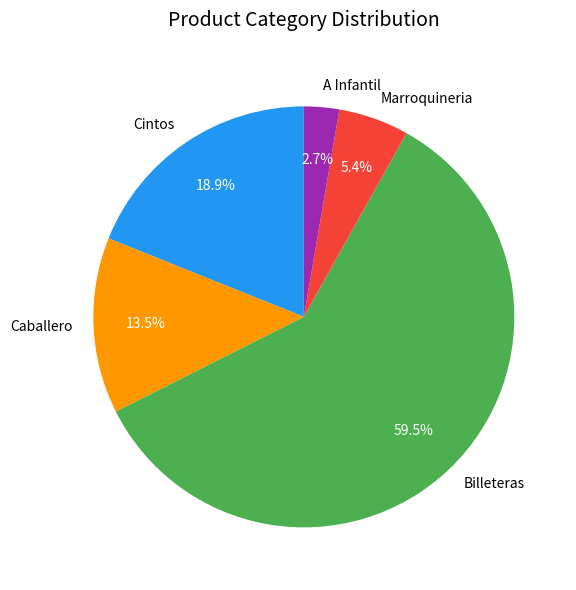

Combined, what portion of the pie is Caballero and Cintos?

32.4%